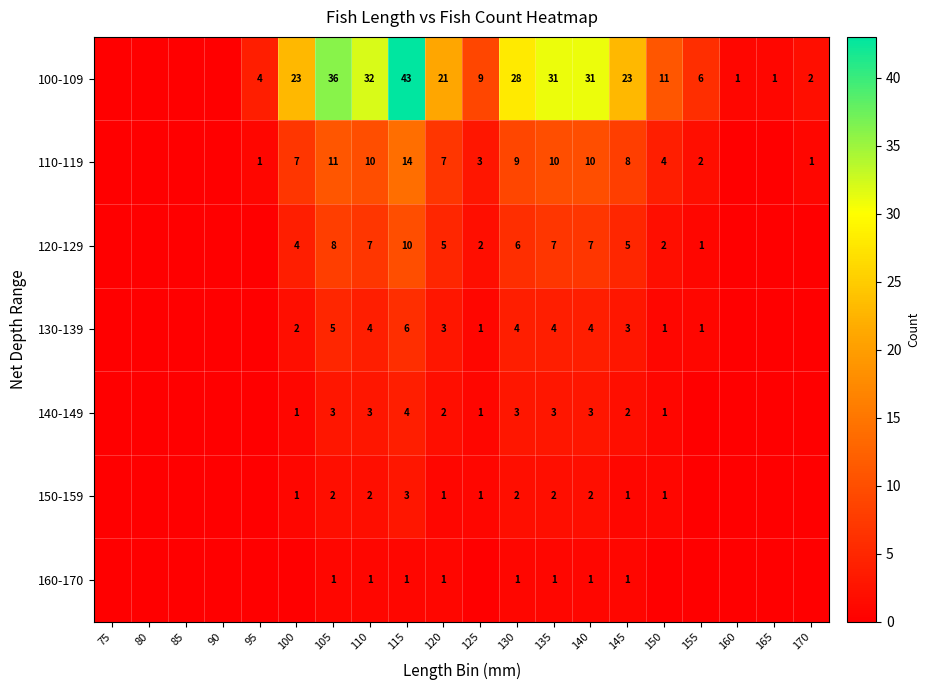

True or false: 120-129 has a value of 2 at 120.

False